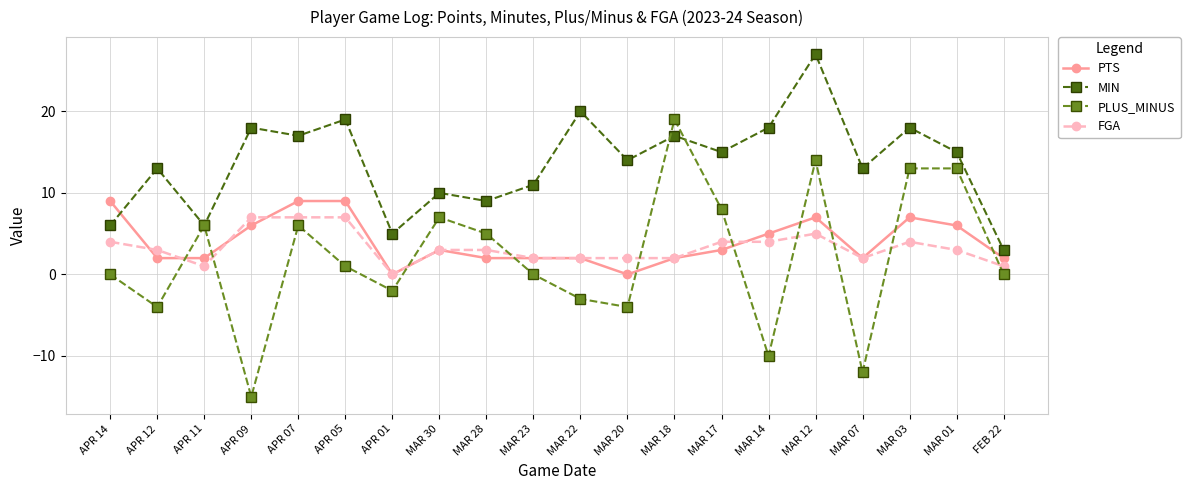

What is the difference between the highest and lowest values at APR 05?

18